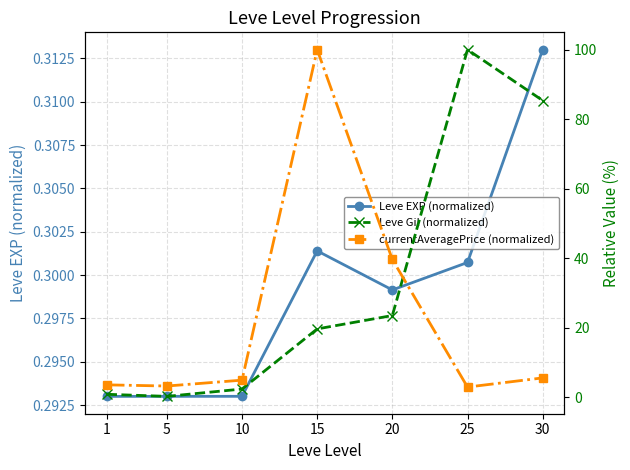

Does the chart display data point markers on the line(s)?

Yes